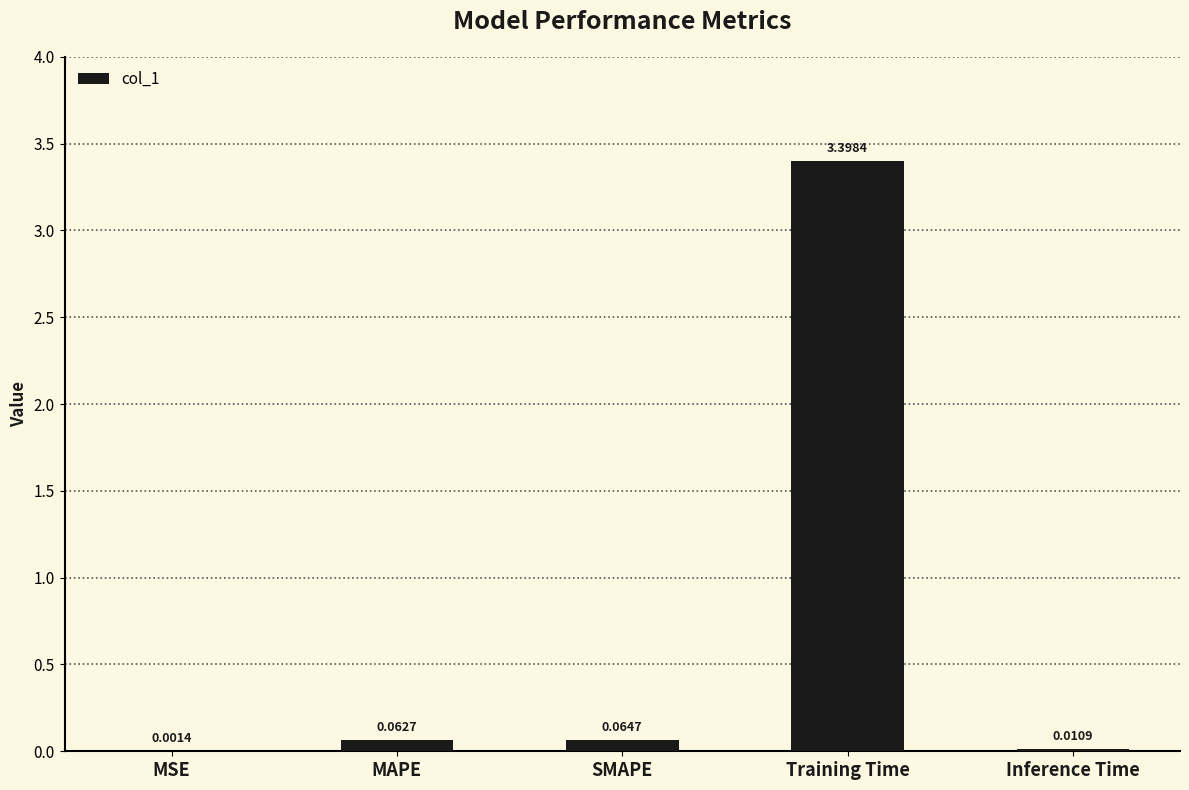

Which has a higher value, Training Time or Inference Time?

Training Time